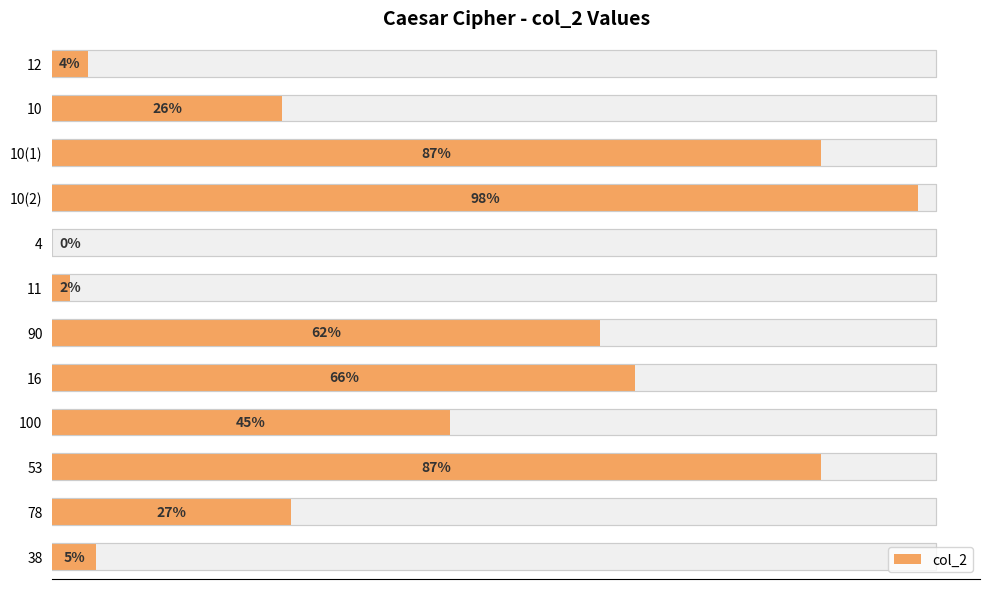

How many data points are less than 45?

6